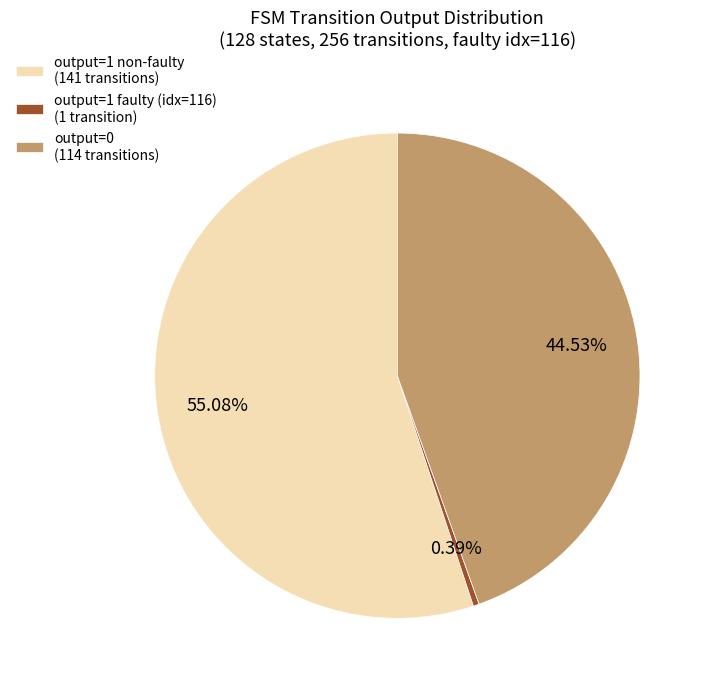

What is the largest slice in the pie chart?

output=1 non-faulty (141 transitions)